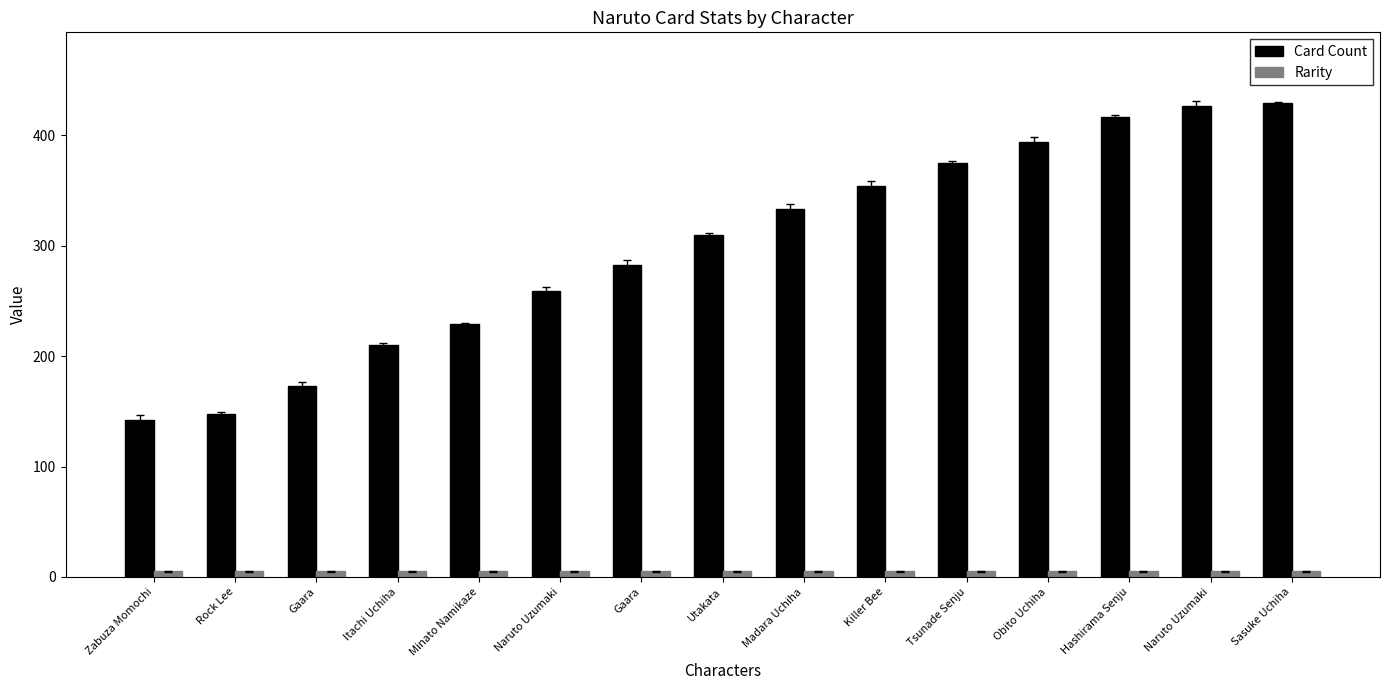

The value of Card Count at Gaara is 254. True or false?

False